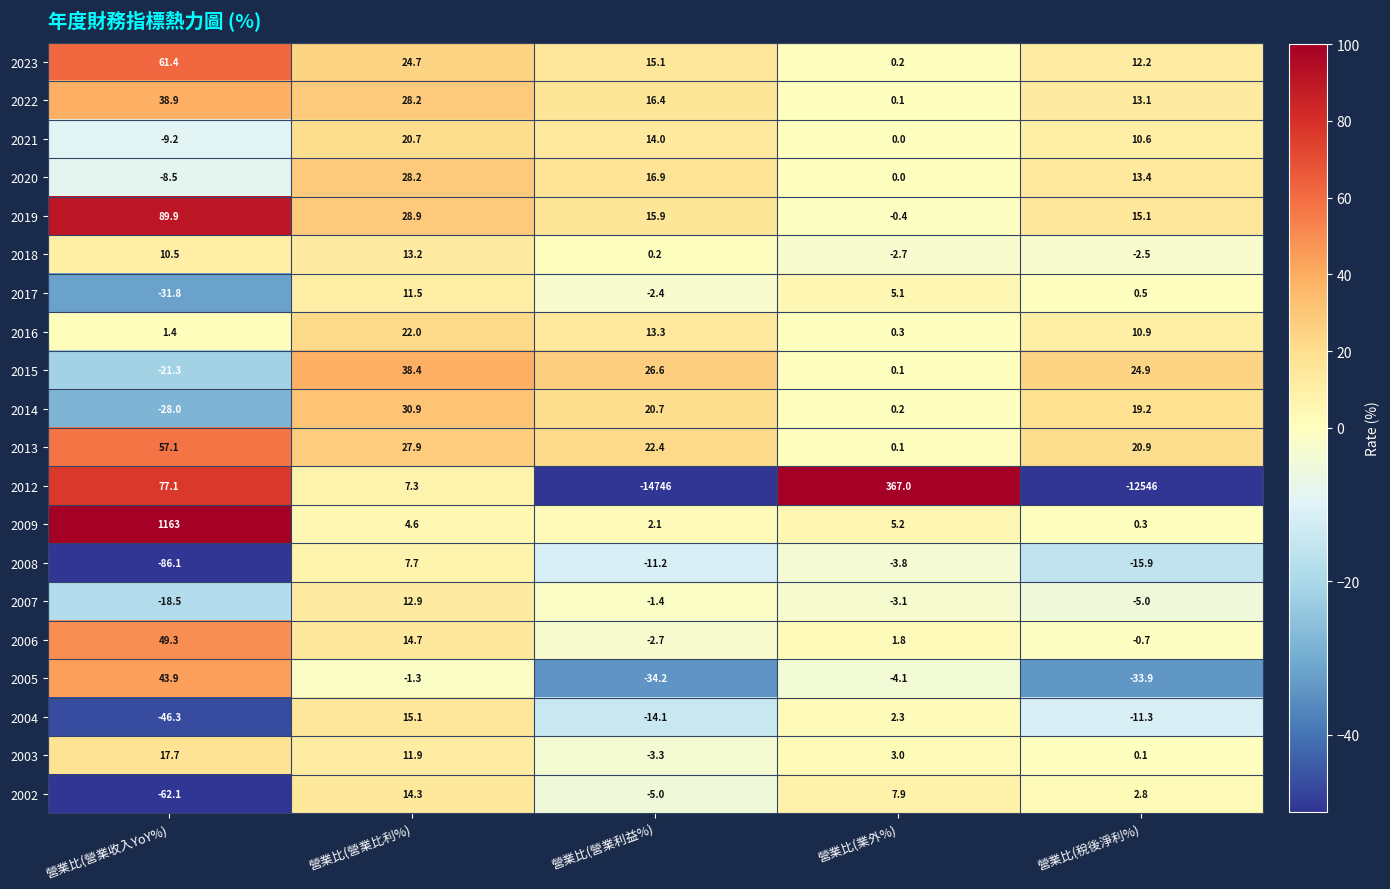

What value does the 2007 series have at 營業比(稅後淨利%)?

-5.0